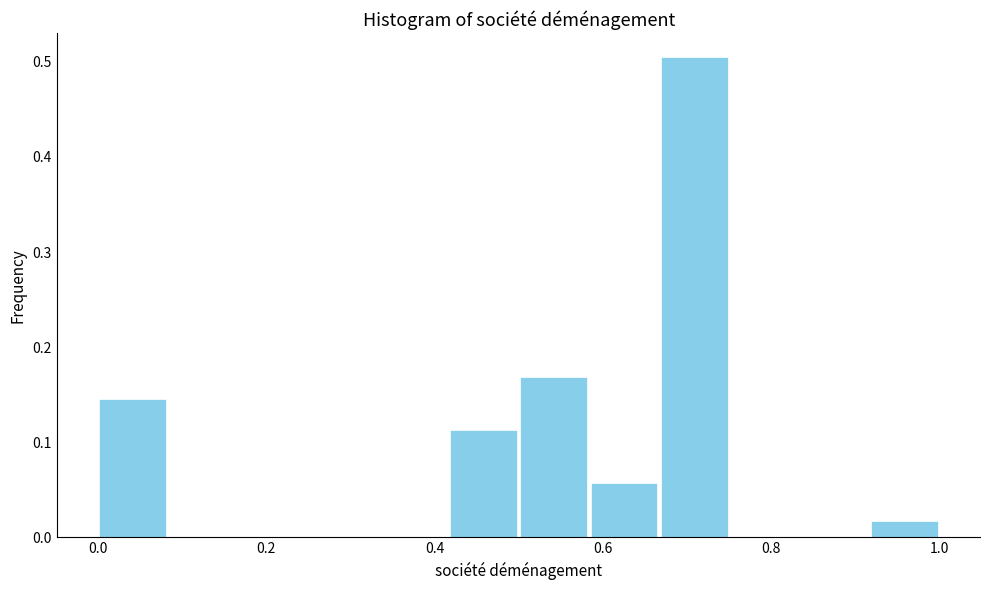

Reading left to right, transcribe this chart: for each bar, give the range it covers on the x-axis and its height. Neither the bar edges nor the heights are printed on the chart, so give them approximately, as read against the axes.

0.00 to 0.08: 0.14
0.08 to 0.16: 0
0.16 to 0.26: 0
0.26 to 0.34: 0
0.34 to 0.42: 0
0.42 to 0.50: 0.11
0.50 to 0.58: 0.17
0.58 to 0.66: 0.06
0.66 to 0.76: 0.50
0.76 to 0.84: 0
0.84 to 0.92: 0
0.92 to 1.00: 0.02